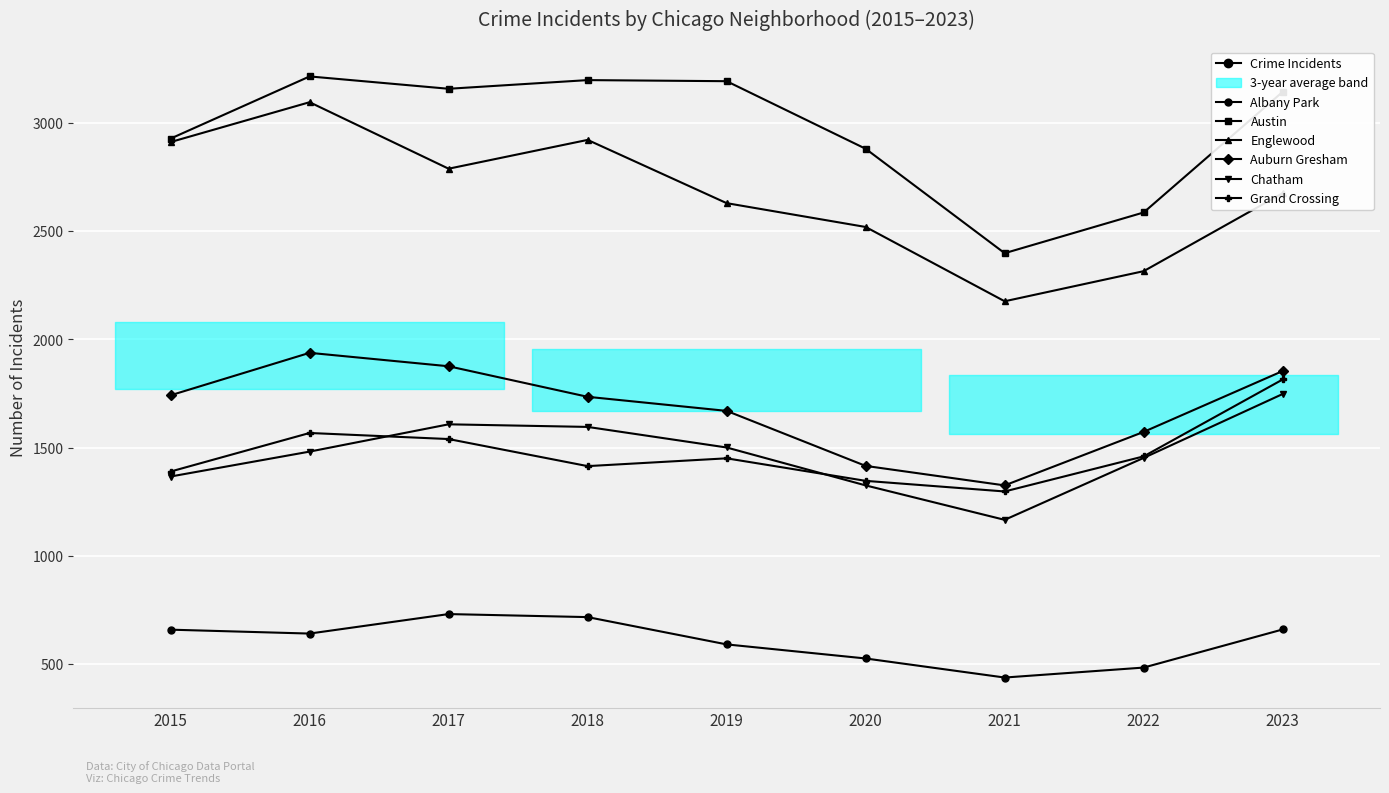

True or false: Albany Park and Auburn Gresham cross at least once.

False